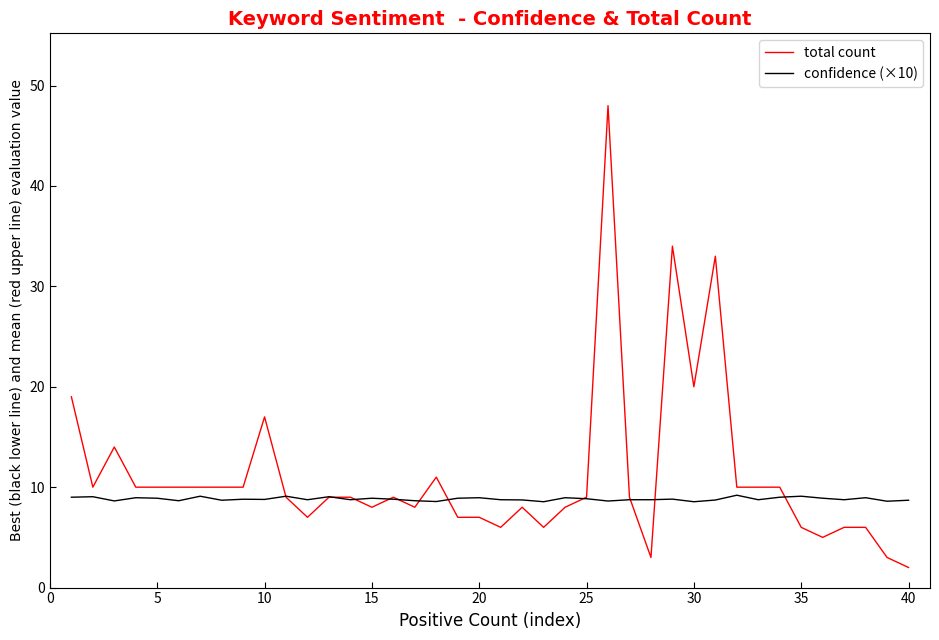

What is the maximum value shown in the chart?

48.0